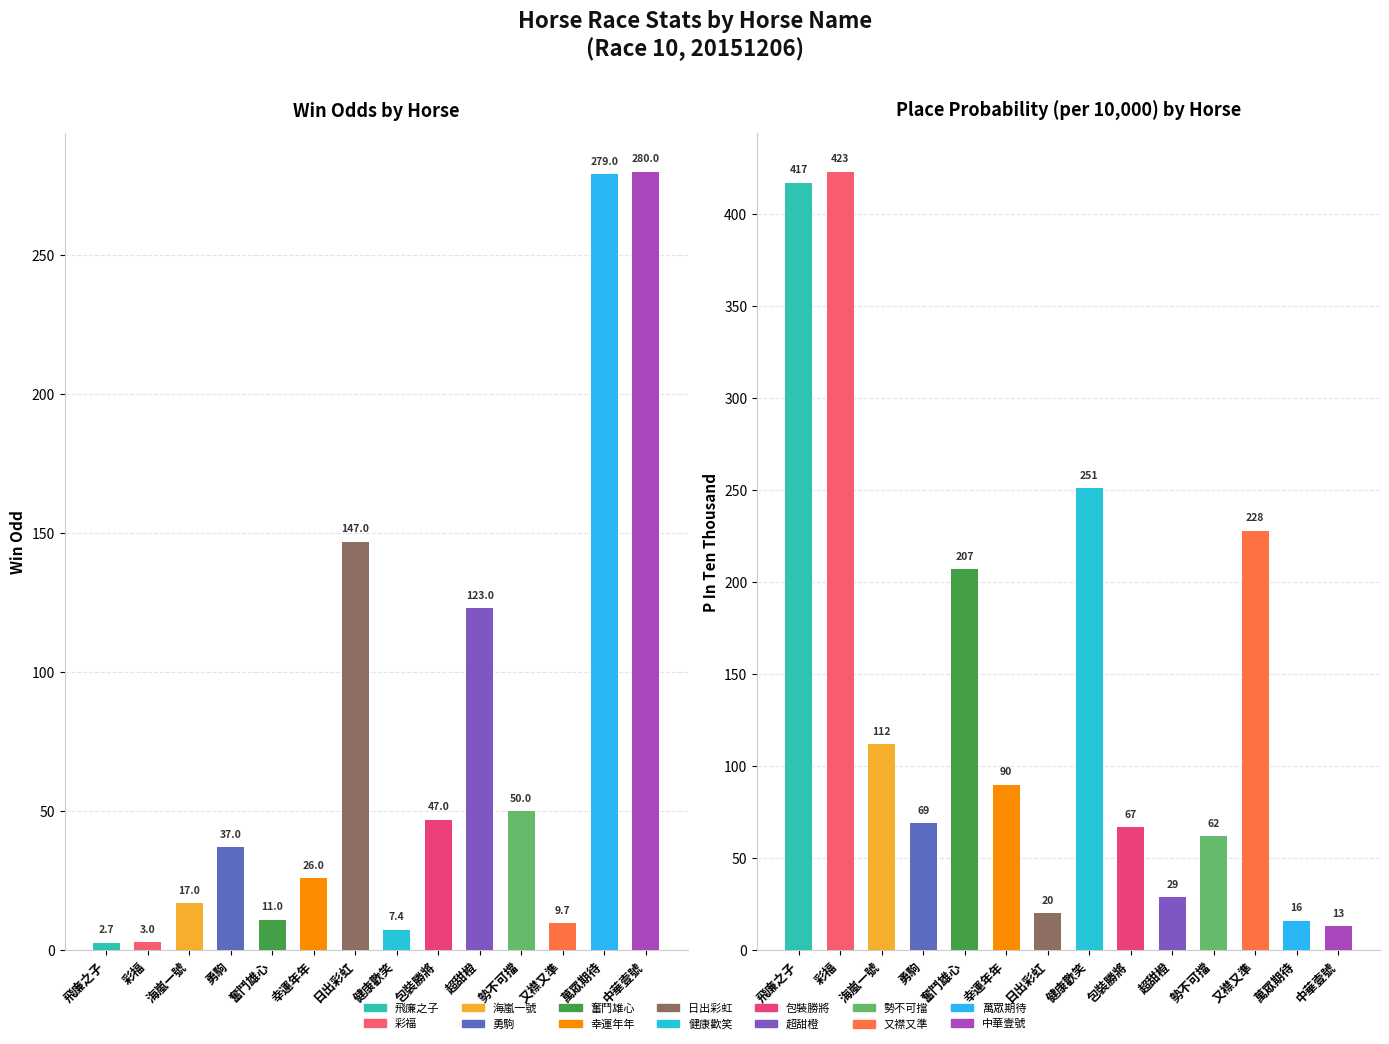

Is it true that PInTenThousand equals 112.0 at 海嵐一號?

True